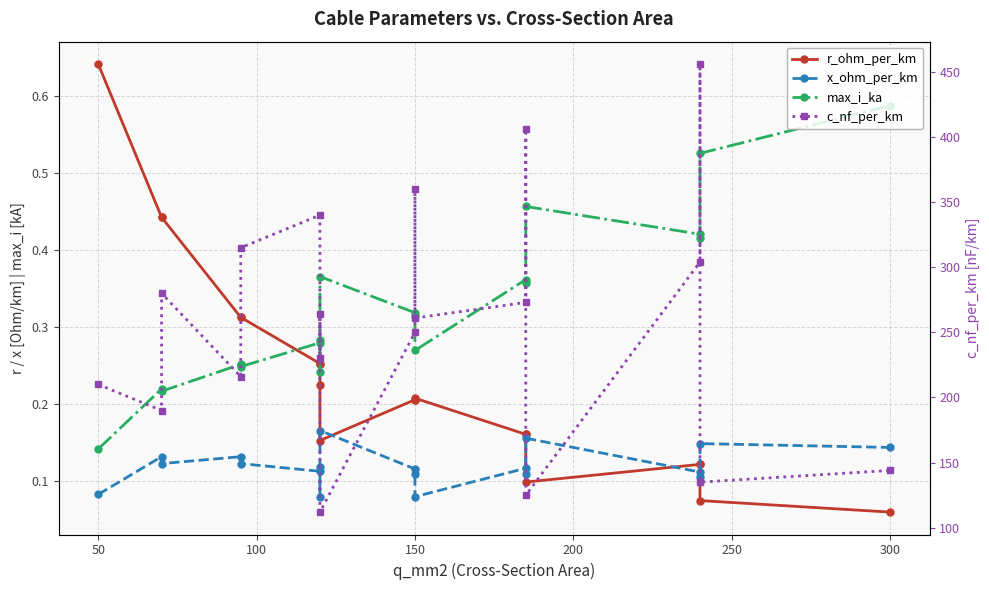

What is the lowest value of the r_ohm_per_km series?

0.1